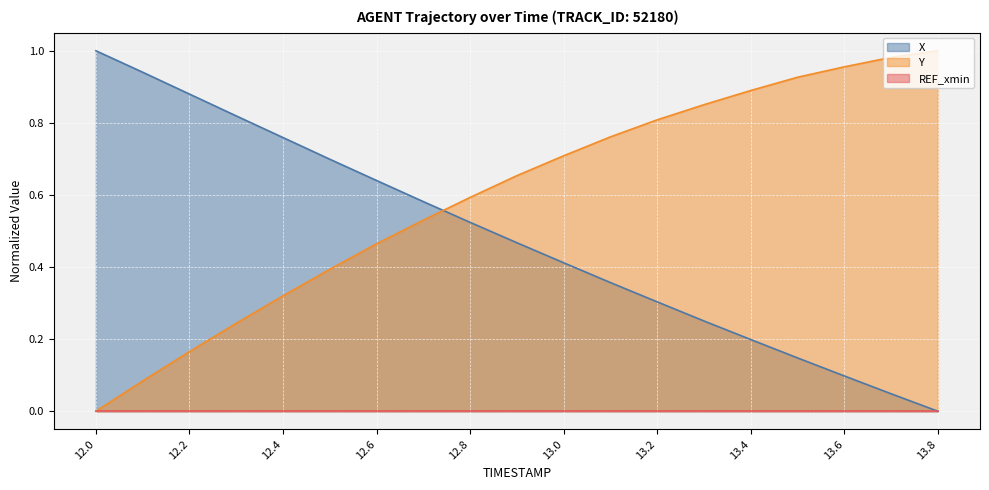

Which series has the widest spread of values?

X